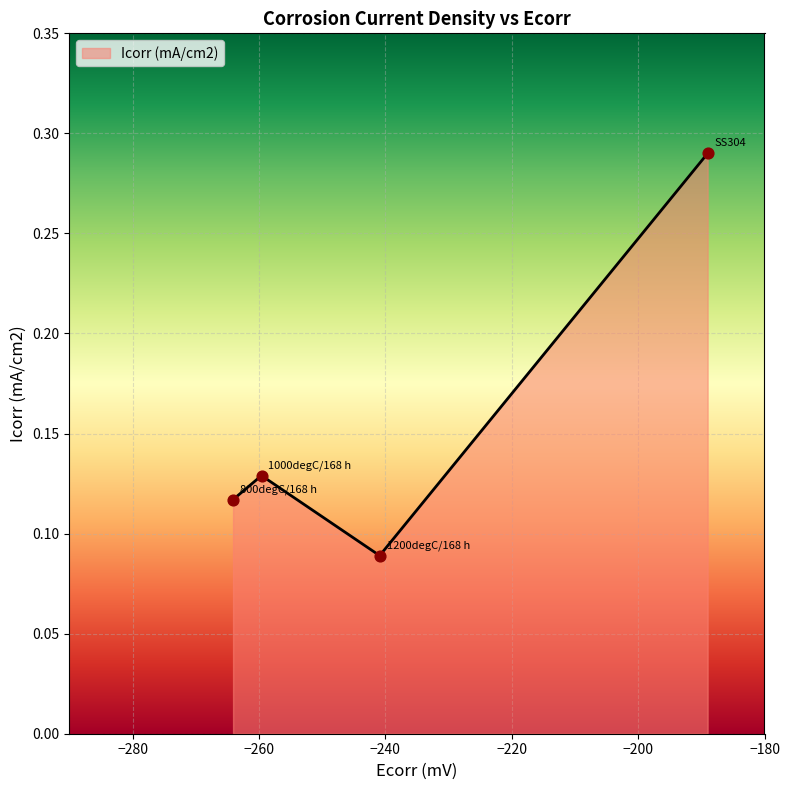

How many interior local peaks (higher than both neighbors) does the data have?

1